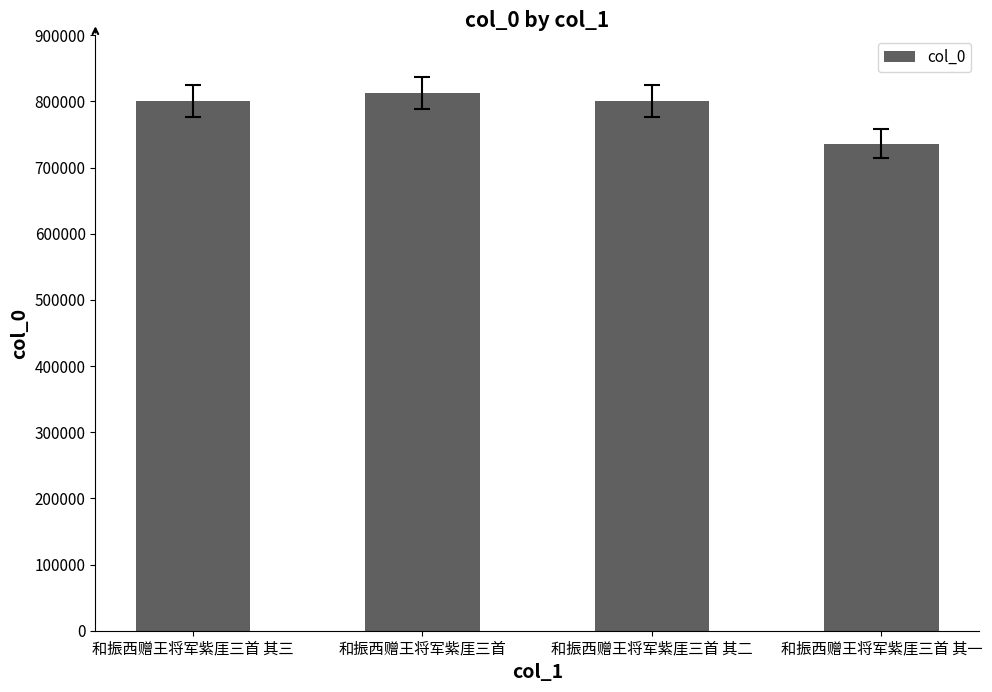

What is the label of the 2nd bar from the left?

和振西赠王将军紫厓三首